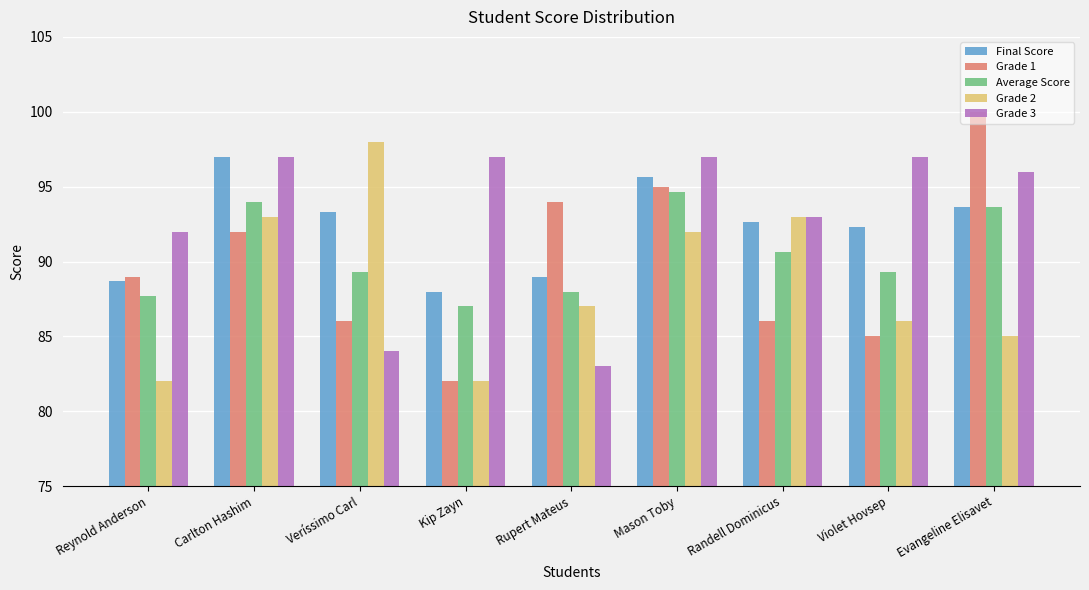

Reading left to right, list all the values displayed in this chart.

Final Score: Reynold Anderson=88.7	Carlton Hashim=97.0	Veríssimo Carl=93.3	Kip Zayn=88.0	Rupert Mateus=89.0	Mason Toby=95.7	Randell Dominicus=92.7	Violet Hovsep=92.3	Evangeline Elisavet=93.7
Grade 1: Reynold Anderson=89.0	Carlton Hashim=92.0	Veríssimo Carl=86.0	Kip Zayn=82.0	Rupert Mateus=94.0	Mason Toby=95.0	Randell Dominicus=86.0	Violet Hovsep=85.0	Evangeline Elisavet=100.0
Average Score: Reynold Anderson=87.7	Carlton Hashim=94.0	Veríssimo Carl=89.3	Kip Zayn=87.0	Rupert Mateus=88.0	Mason Toby=94.7	Randell Dominicus=90.7	Violet Hovsep=89.3	Evangeline Elisavet=93.7
Grade 2: Reynold Anderson=82.0	Carlton Hashim=93.0	Veríssimo Carl=98.0	Kip Zayn=82.0	Rupert Mateus=87.0	Mason Toby=92.0	Randell Dominicus=93.0	Violet Hovsep=86.0	Evangeline Elisavet=85.0
Grade 3: Reynold Anderson=92.0	Carlton Hashim=97.0	Veríssimo Carl=84.0	Kip Zayn=97.0	Rupert Mateus=83.0	Mason Toby=97.0	Randell Dominicus=93.0	Violet Hovsep=97.0	Evangeline Elisavet=96.0